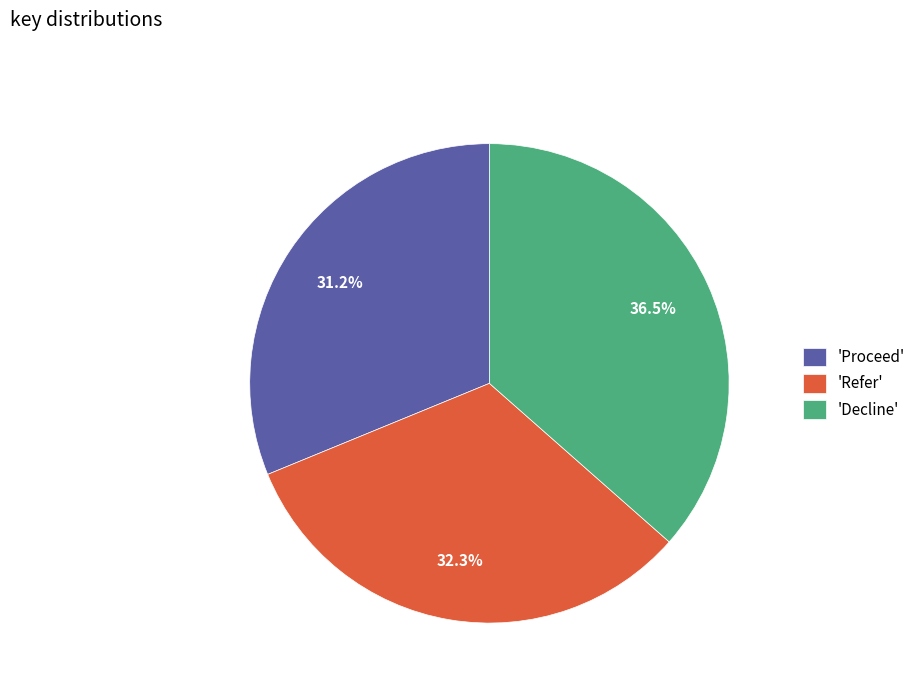

How many slices are in this pie chart?

3